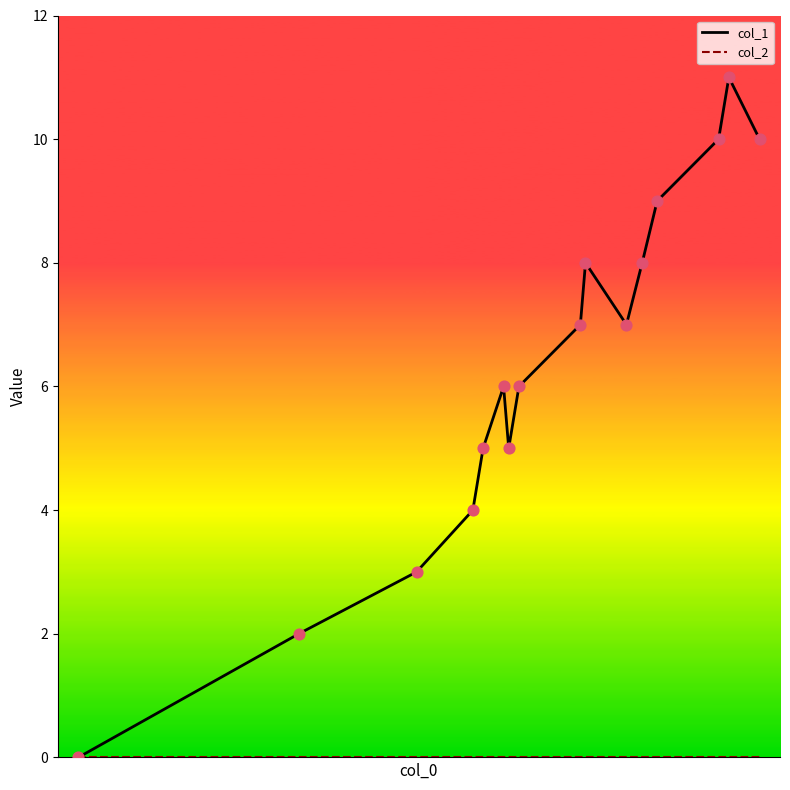

Which series has the largest total across all categories?

col_1